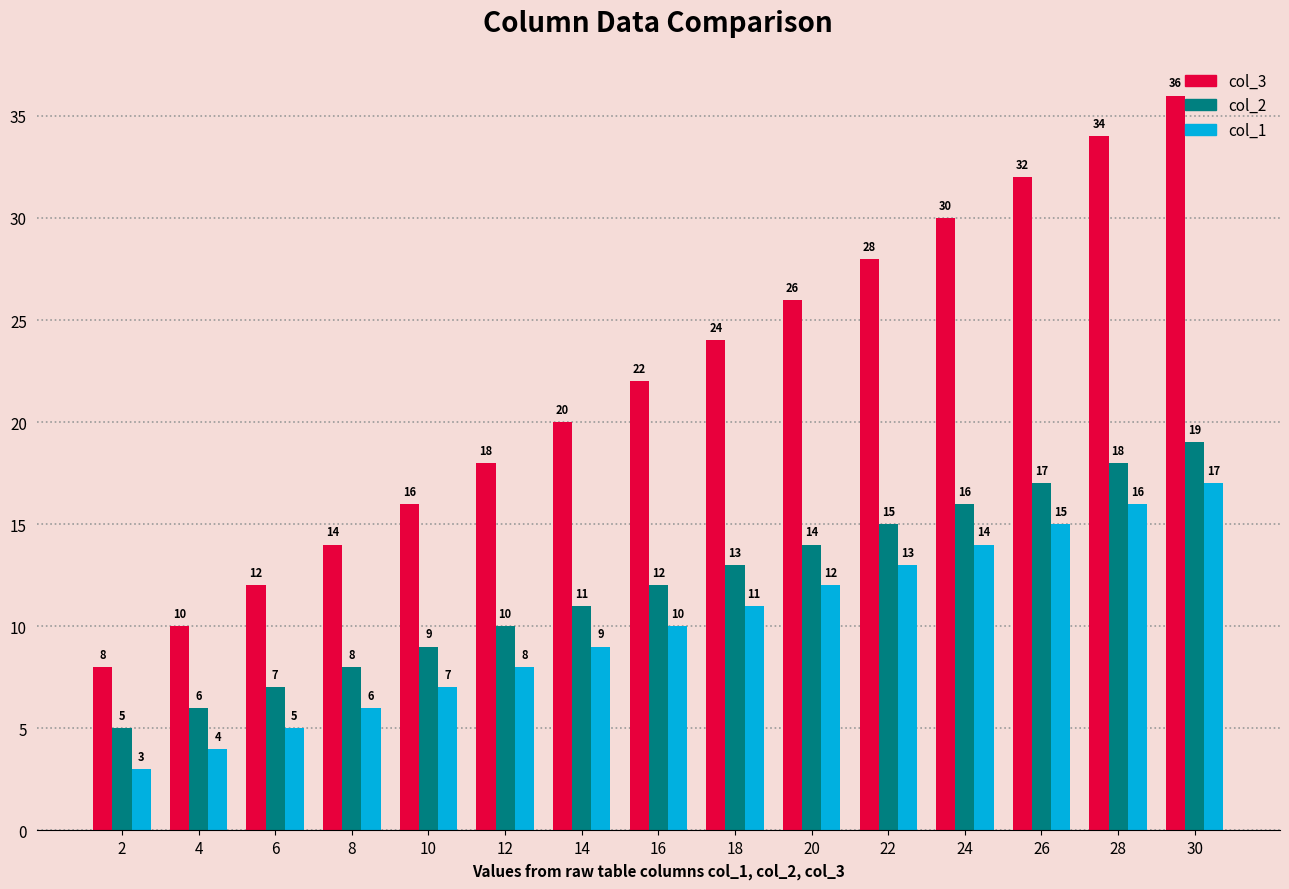

What is the sum of all col_3 values?

330